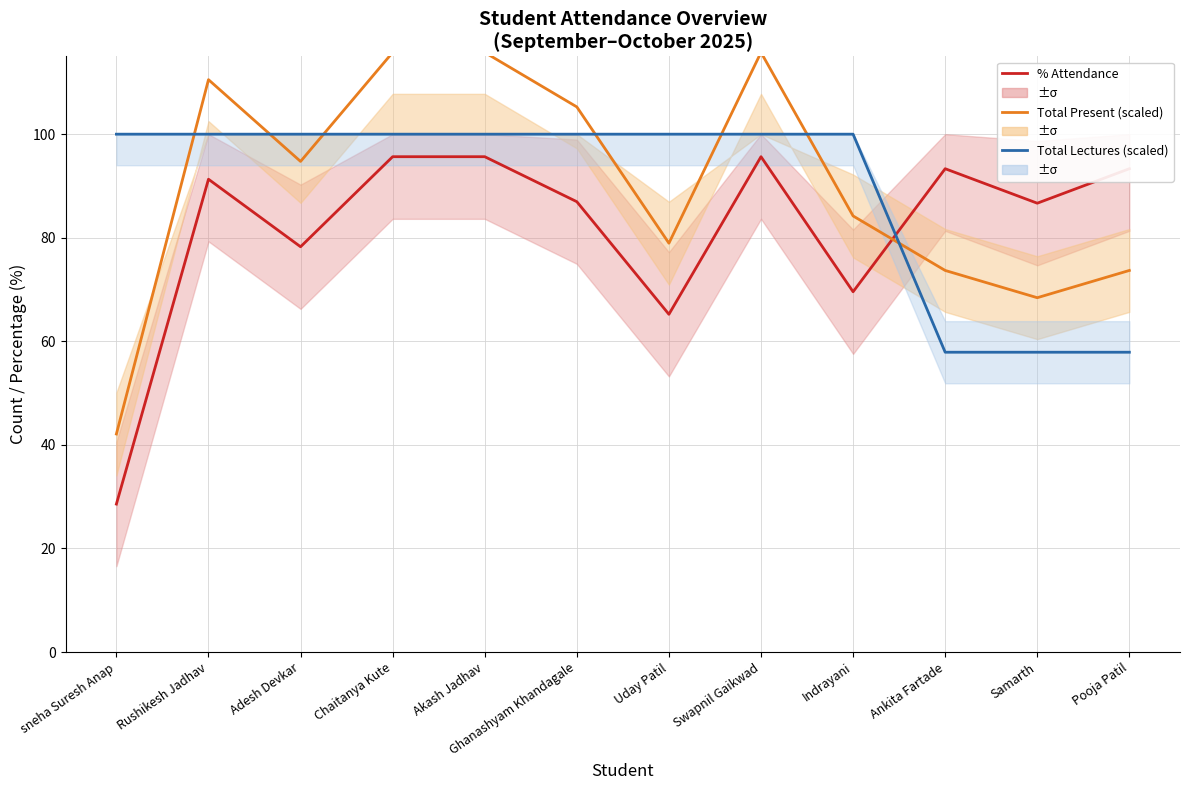

What is the difference between the highest and lowest values at Adesh Devkar?

21.7